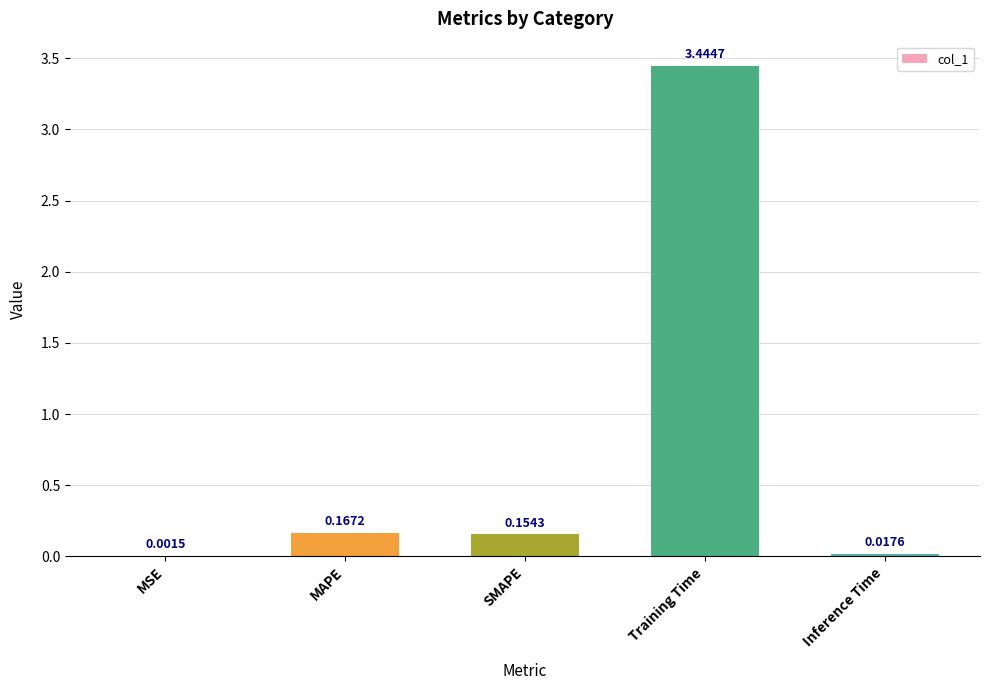

What is the sum of all values?

3.8